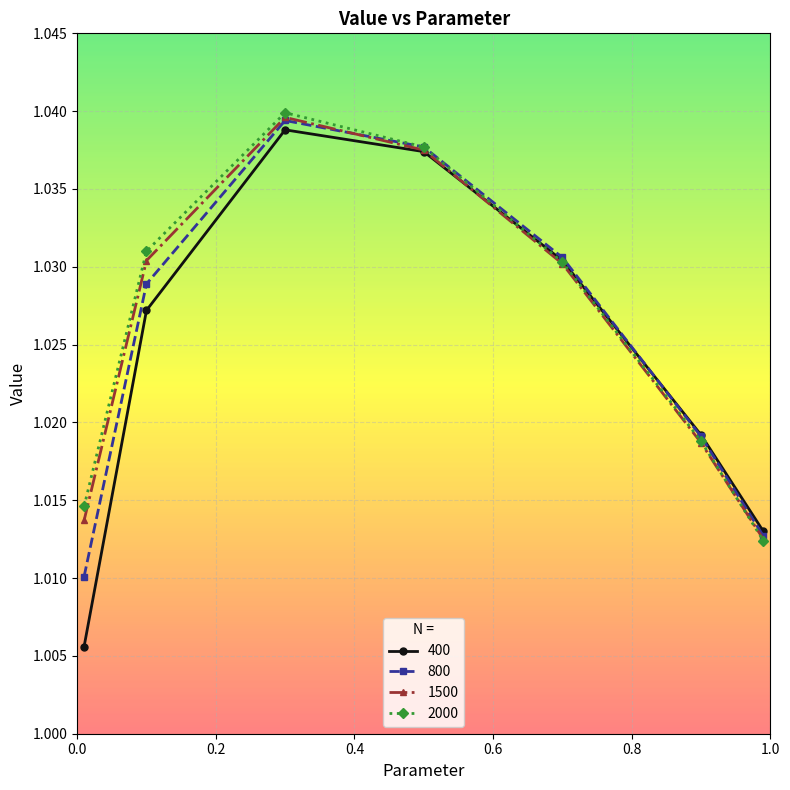

Count the 400 values in the range 1 to 2.

7